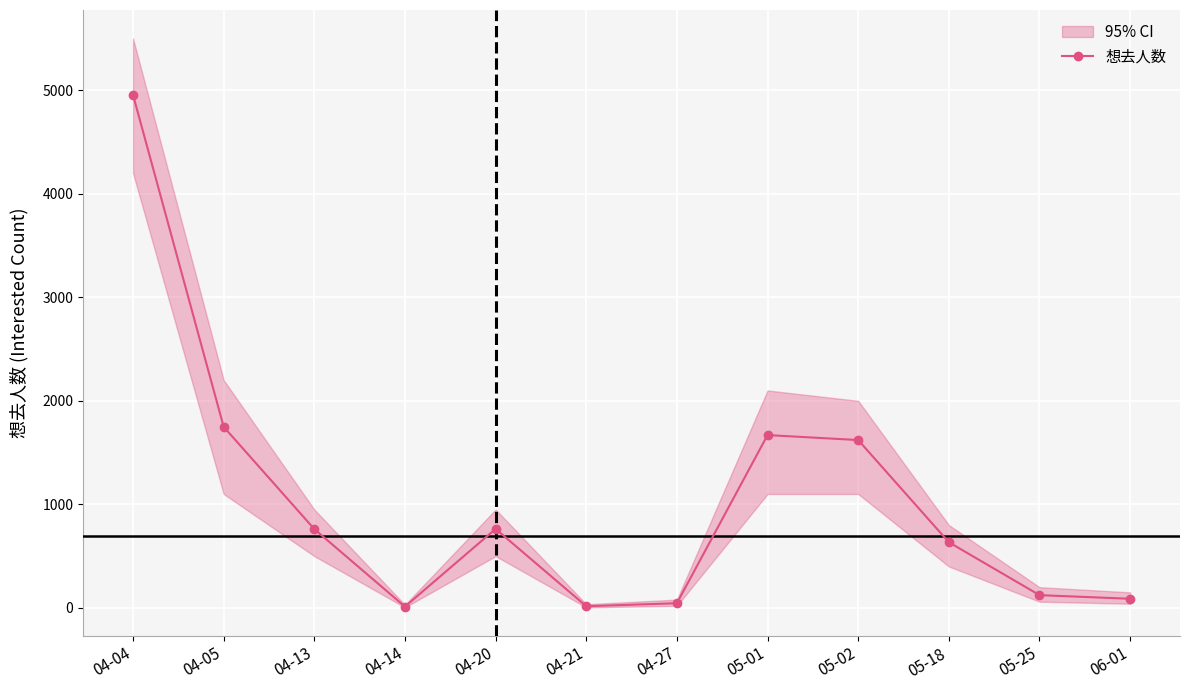

True or false: the data shows 634 at 05-18.

True